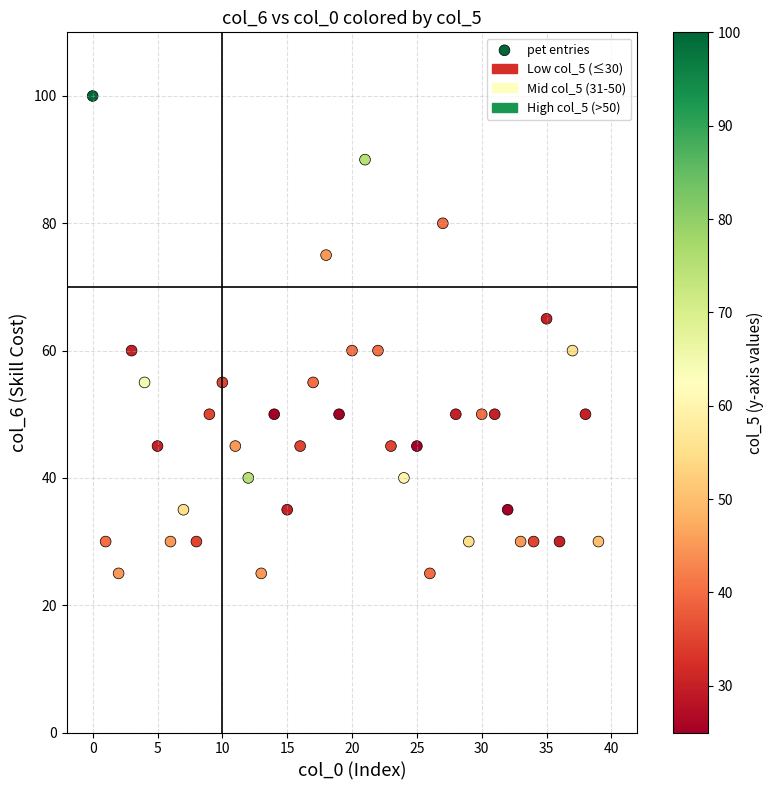

What is the range of Y values (max minus min)?

75